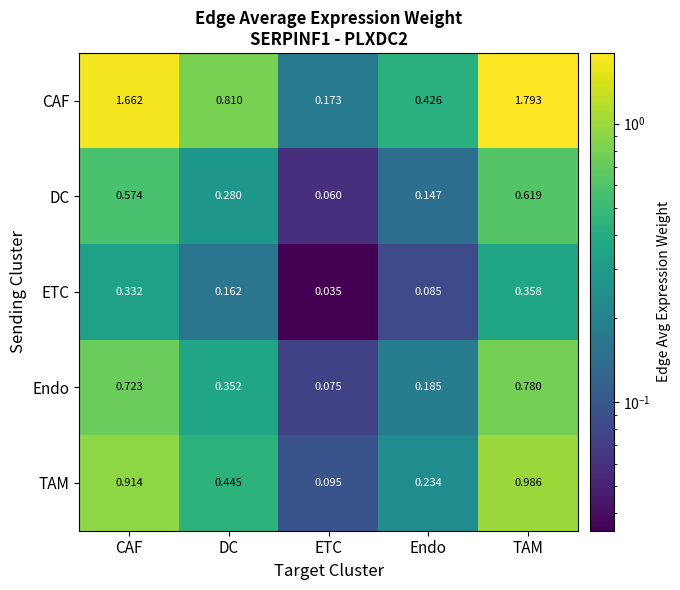

Which series has the largest total across all categories?

CAF